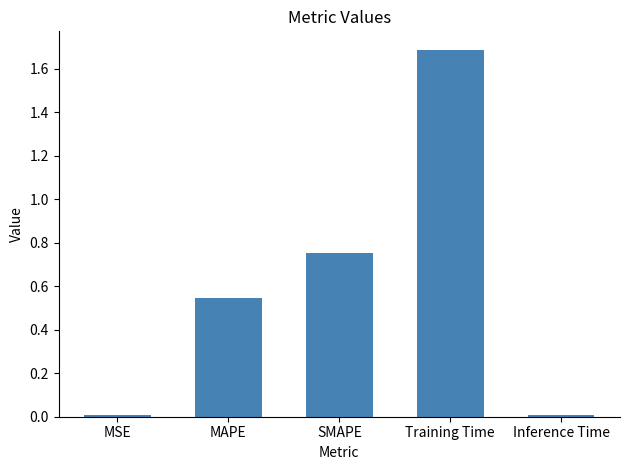

Is it true that the value at MAPE is 0.4?

False